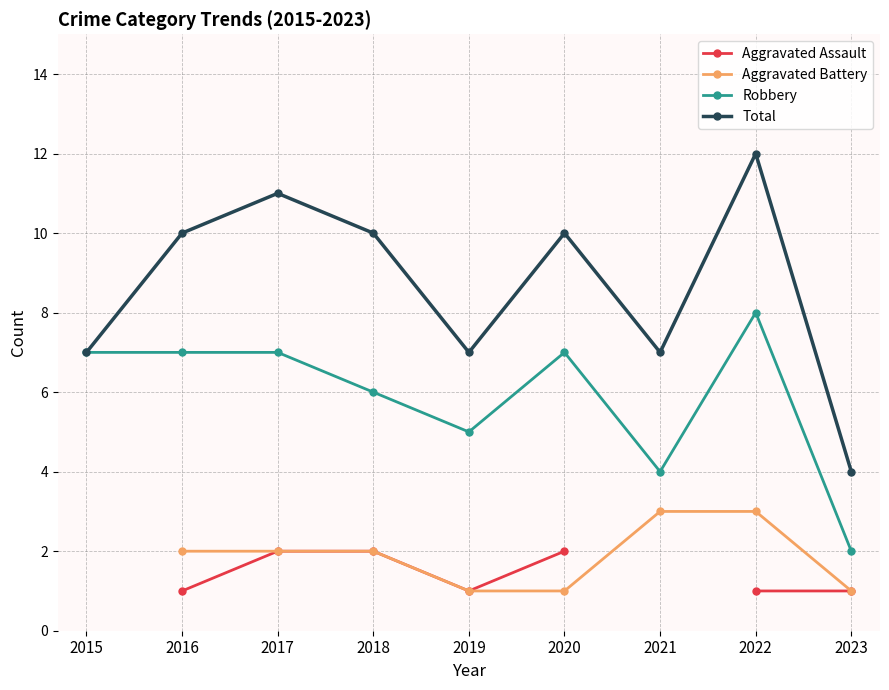

What is the value of the Total point at the 8th from the left?

12